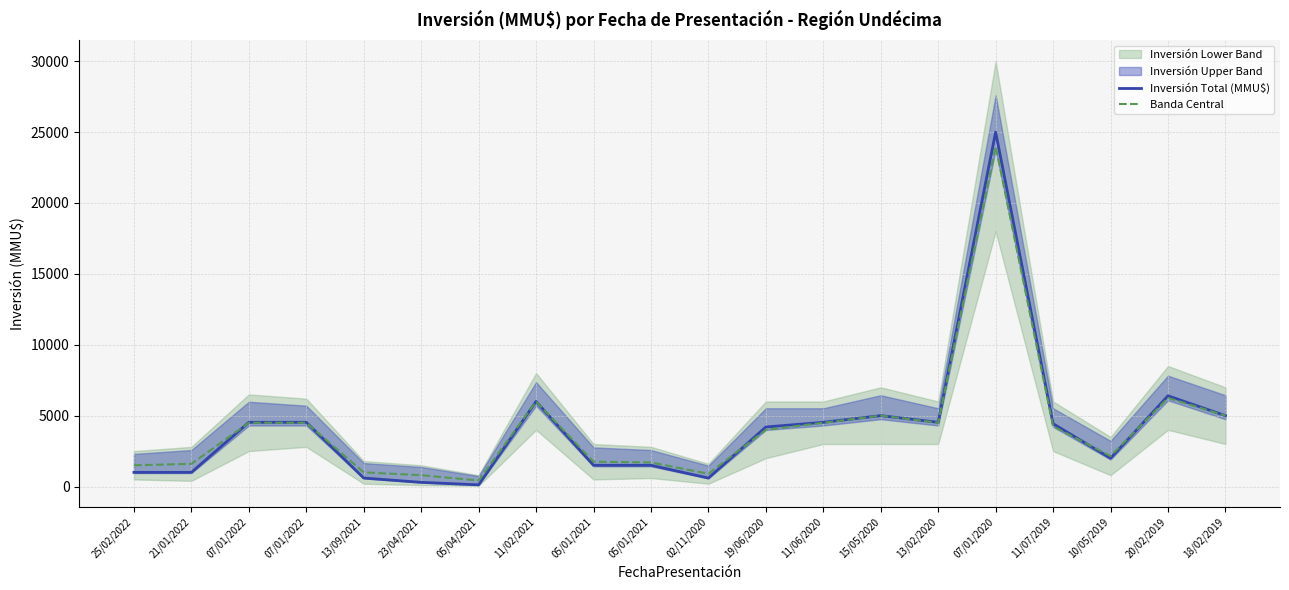

The value of Inversión Total (MMU$) at 13/02/2020 is 2050. True or false?

False